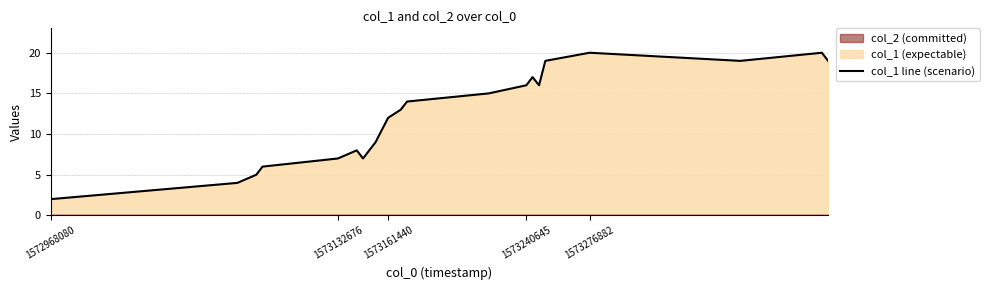

True or false: col_2 line and col_1 line cross at least once.

False